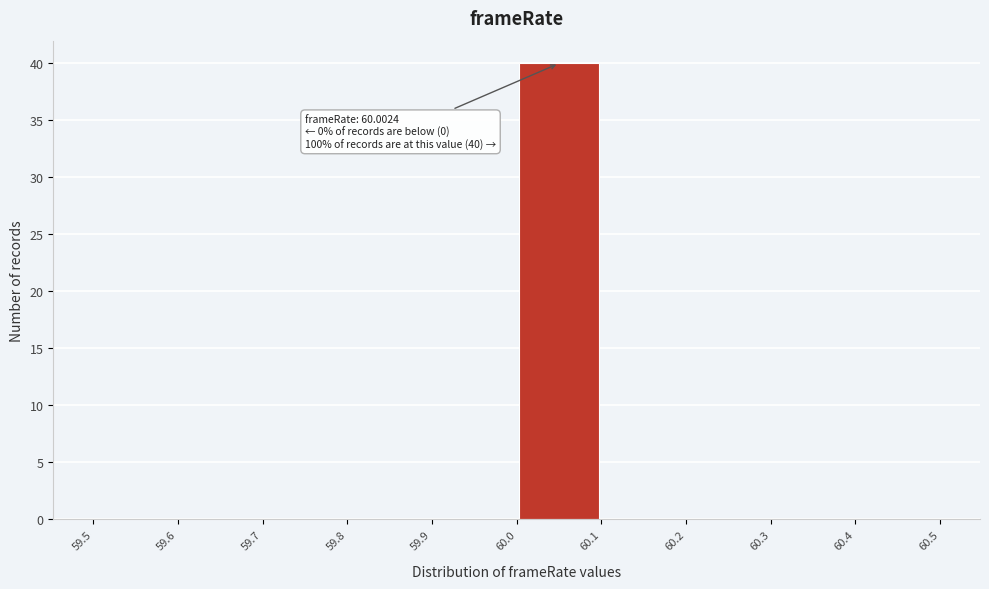

Which range on the x-axis has the tallest bar?

60.0 to 60.1